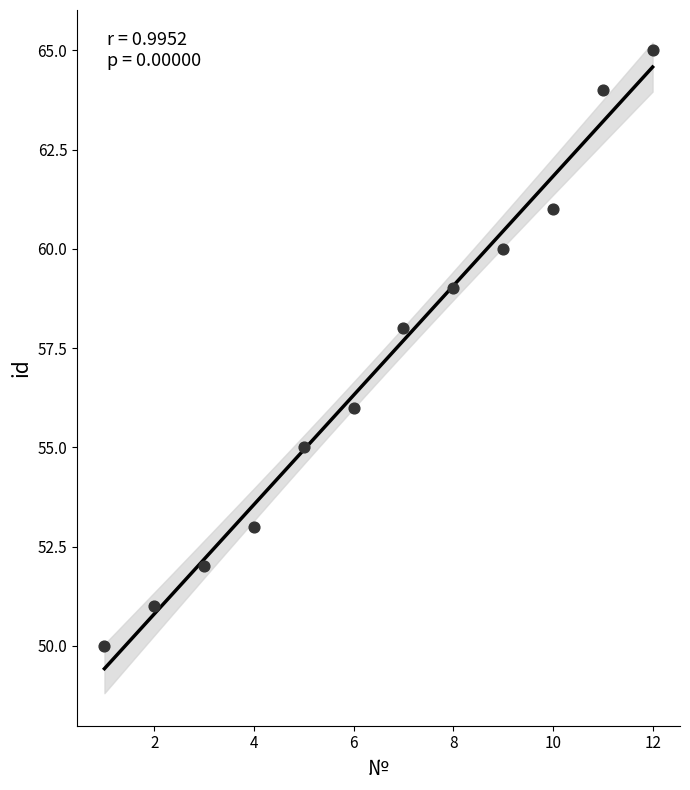

What is the range of X values (max minus min)?

11